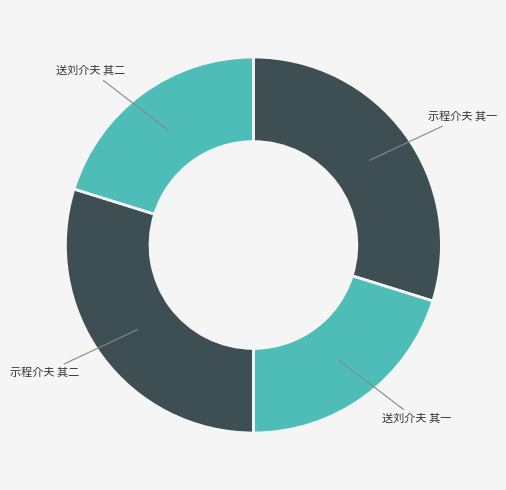

Does 送刘介夫 其一 account for over 50% of the chart?

No